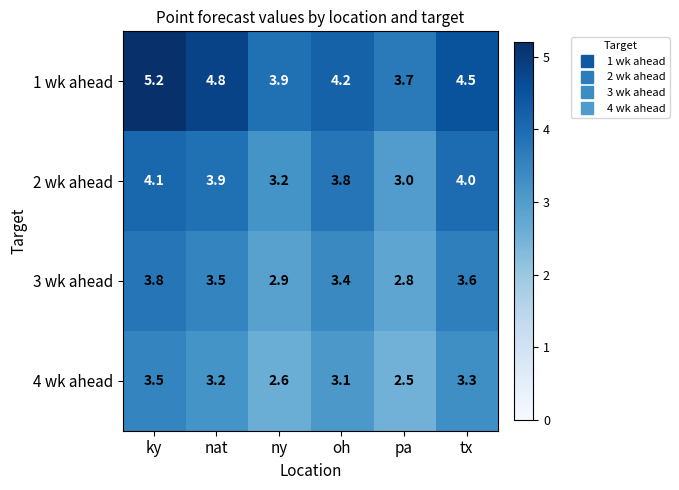

Which series has the largest total across all categories?

1 wk ahead